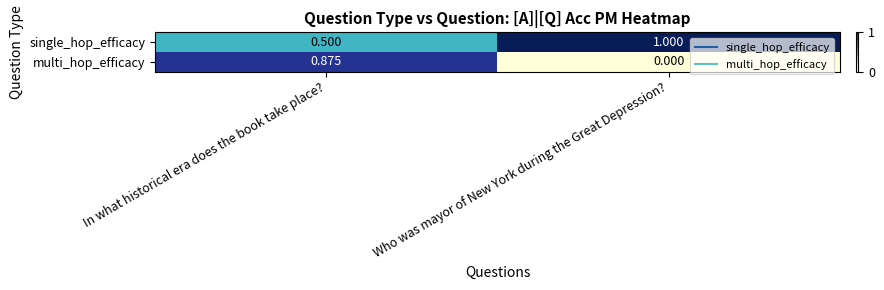

At which label is single_hop_efficacy closest to 0?

In what historical era does the book take place?